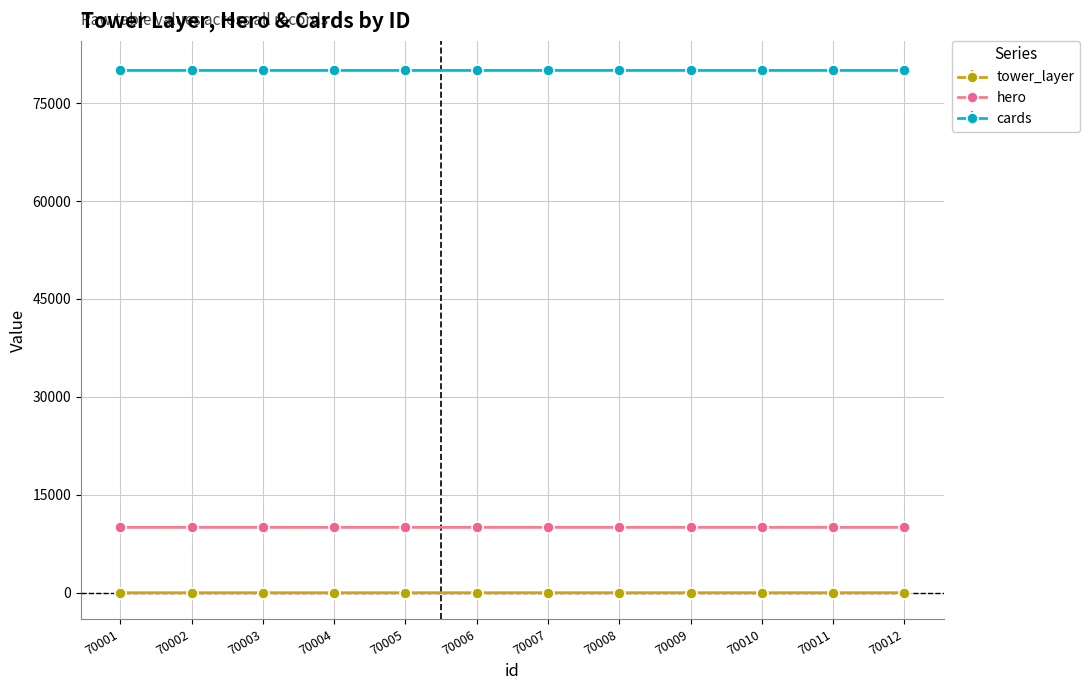

At 70003, list the series in order from smallest to largest.

tower_layer, hero, cards